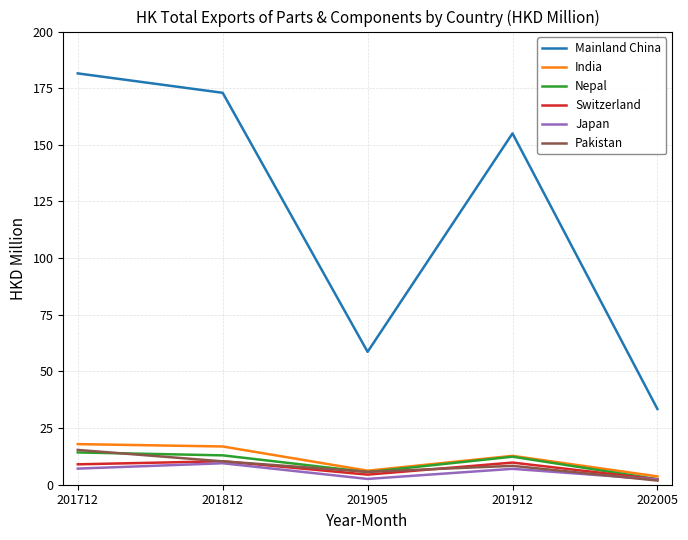

Which series has the widest spread of values?

Mainland China